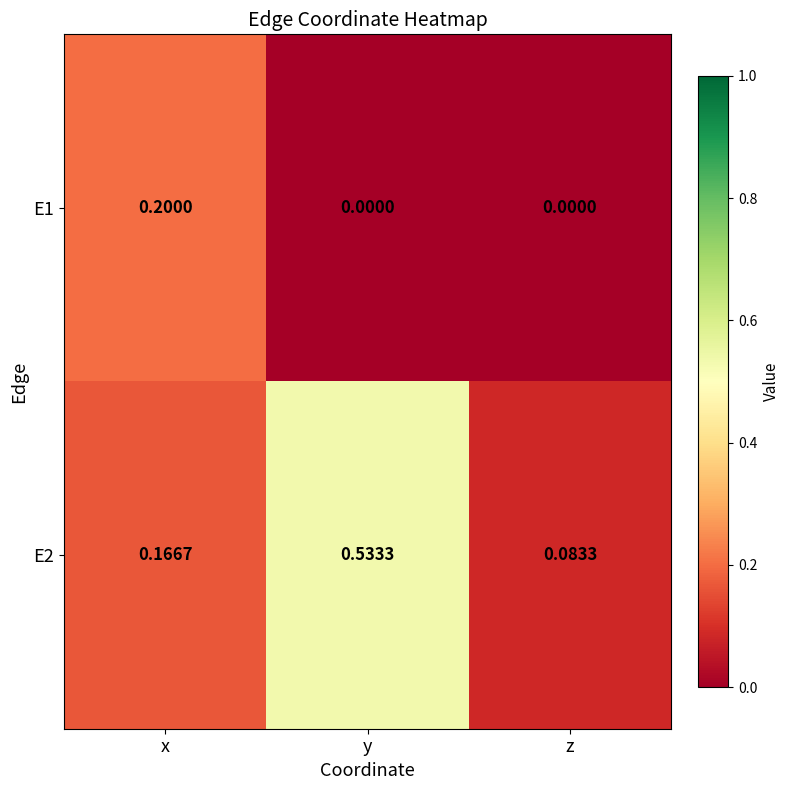

List the labels in order of E2 value, smallest first.

z, x, y